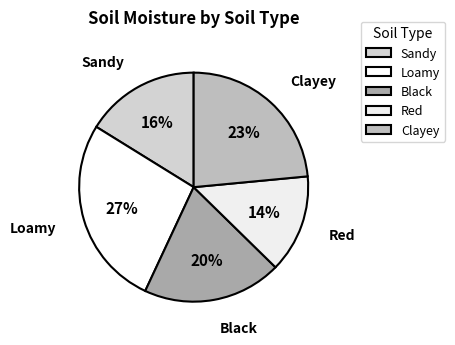

Combined, do Clayey and Red account for over 50%?

No